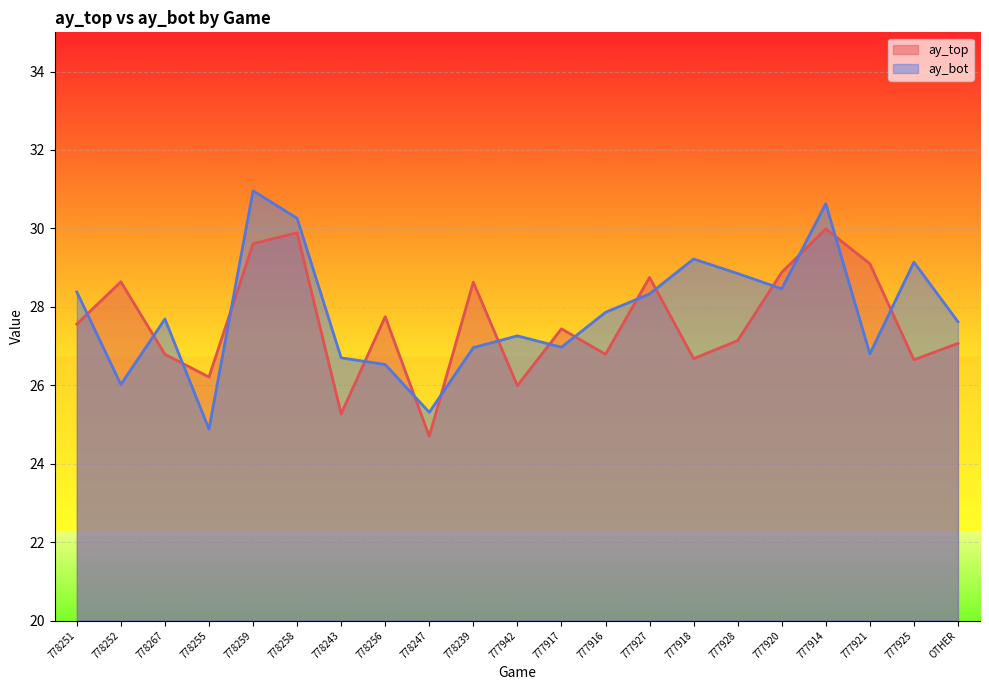

Between 777942 and 777921, which is larger?

777921